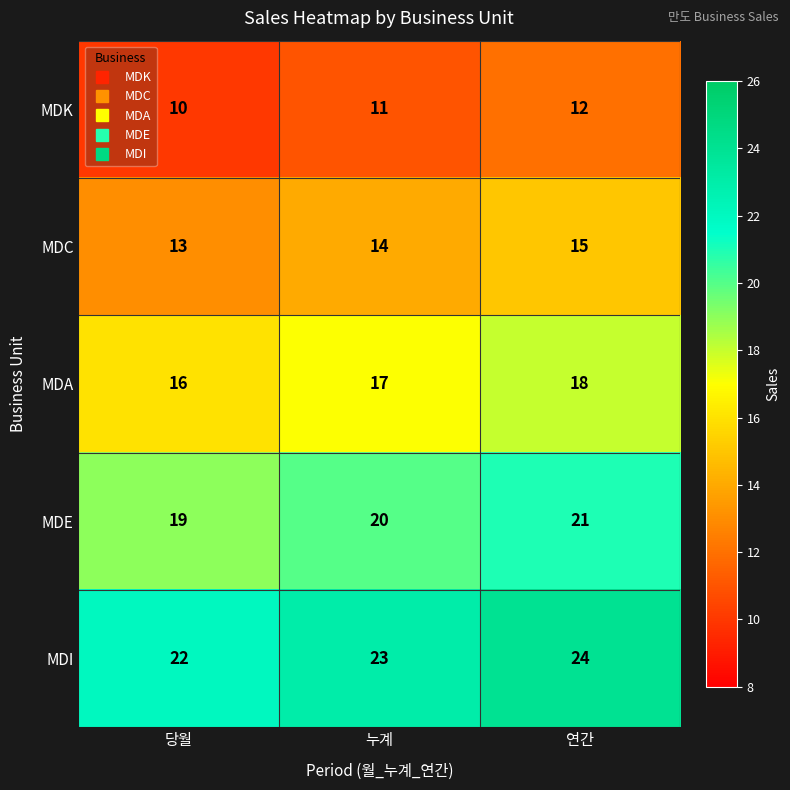

What is the total value across all series at 연간?

90